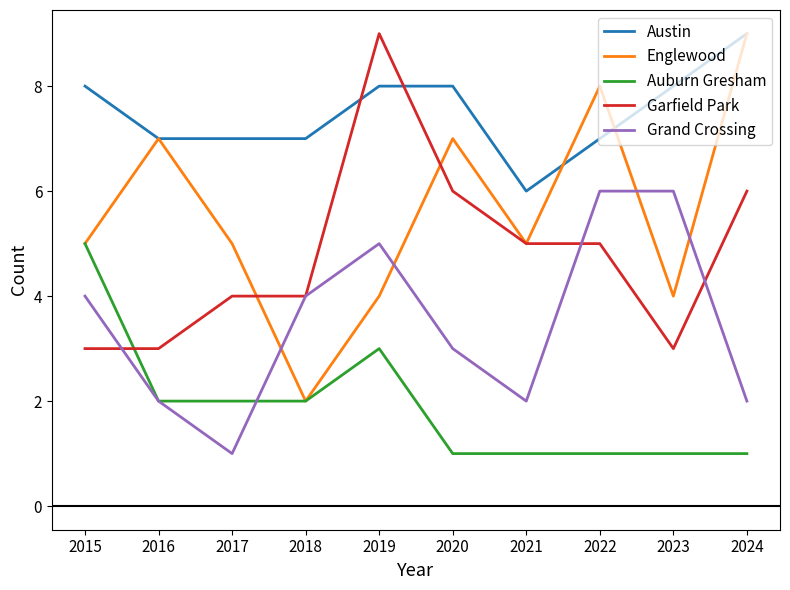

What is the maximum value shown in the chart?

9